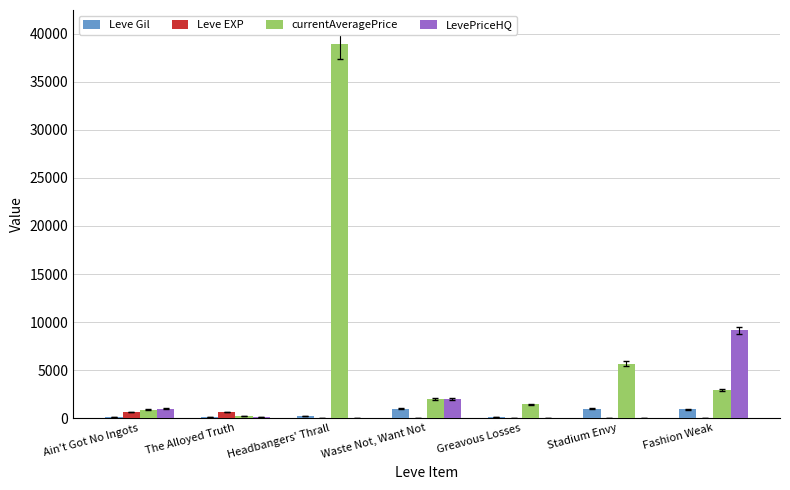

At which label is LevePriceHQ closest to 4583?

Waste Not, Want Not